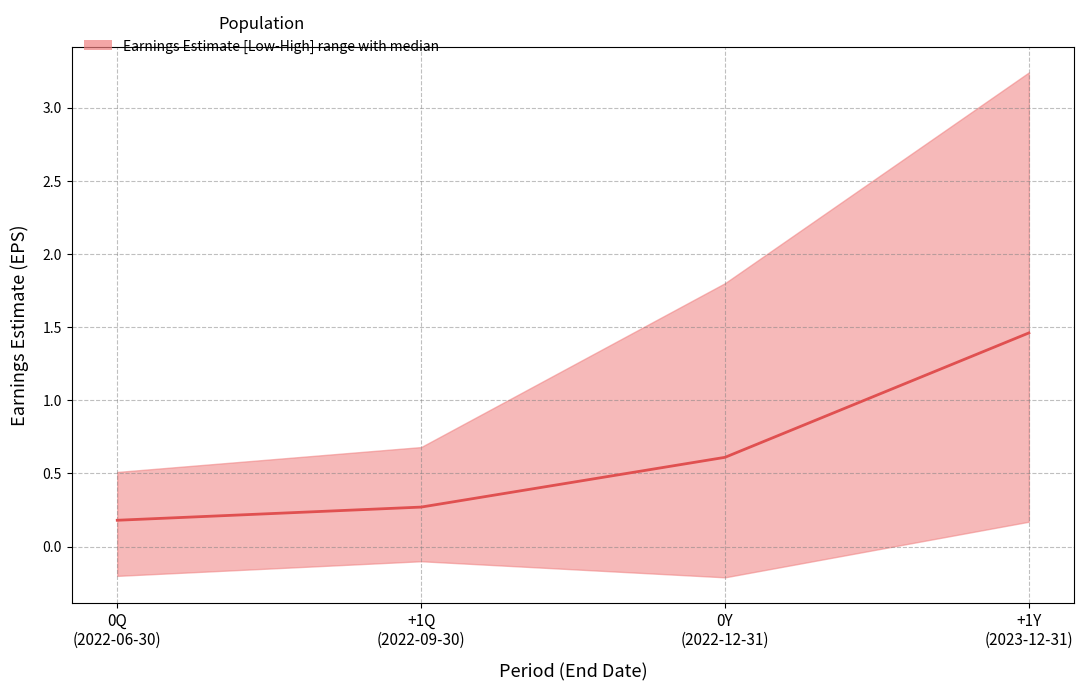

What is the sum of the values at +1Y
(2023-12-31) and 0Q
(2022-06-30)?

1.6